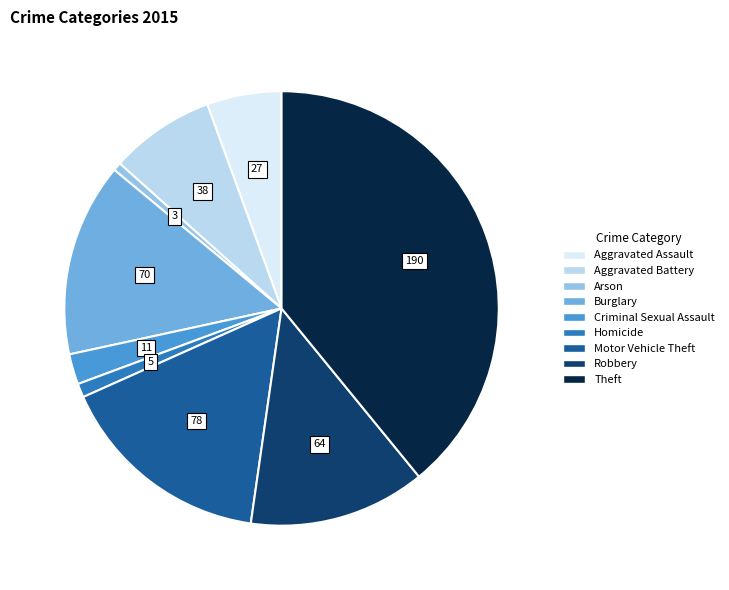

Is it true that Criminal Sexual Assault is 2% of the pie?

True